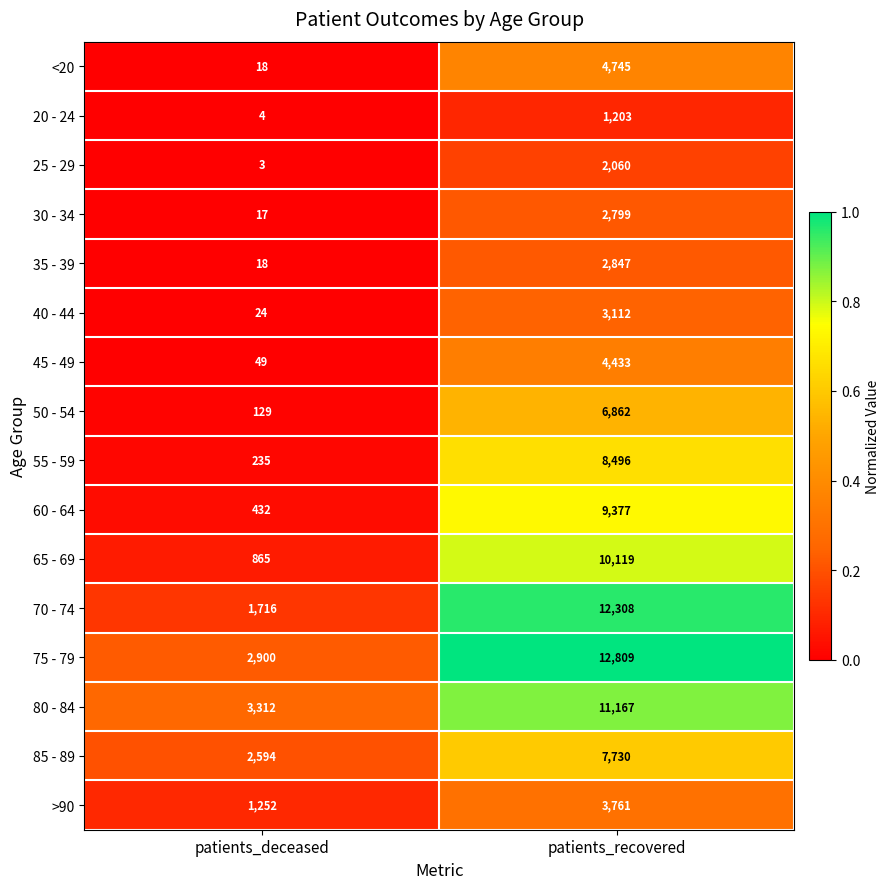

Which series has the widest spread of values?

70 - 74